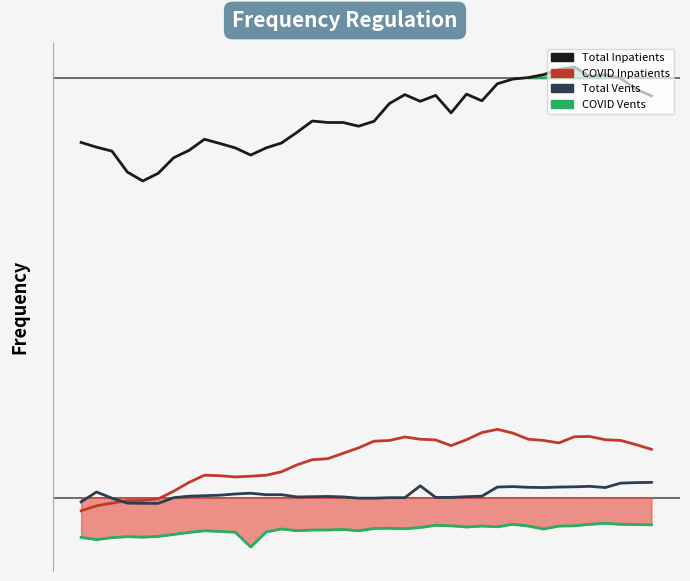

Rank the series at 27 from lowest to highest value.

N_Vents_Used_COVID, N_Vents_Used, N_Inpatient_COVID, N_Inpatient